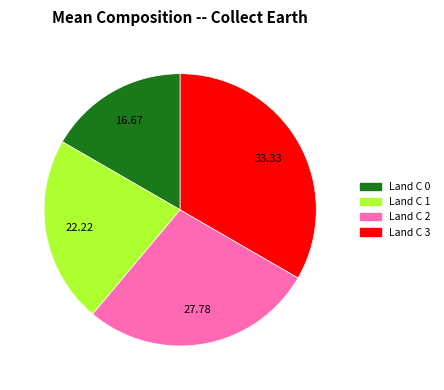

Is there a majority slice in this chart?

No